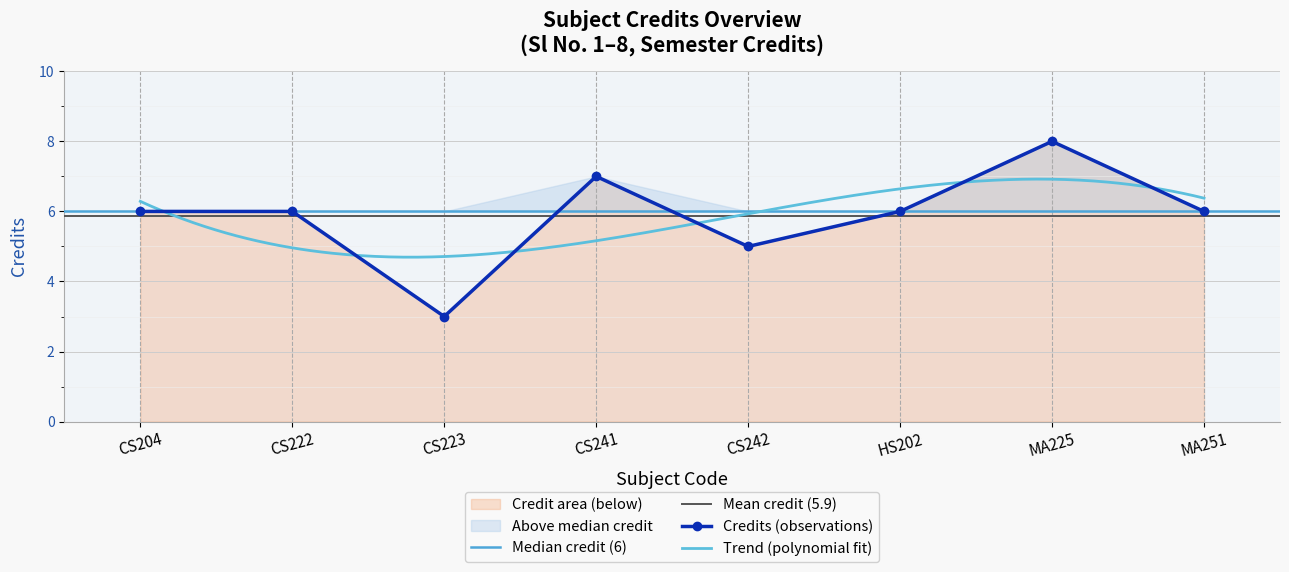

The Credits (observations) series shows 6 at HS202. True or false?

True